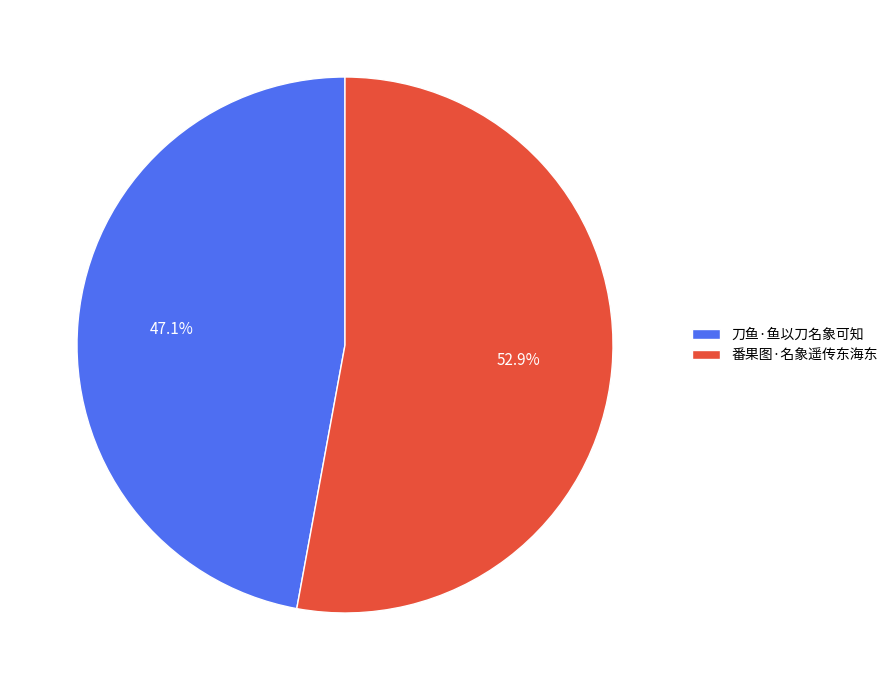

Rank the categories by value from highest to lowest.

番果图·名象遥传东海东, 刀鱼·鱼以刀名象可知